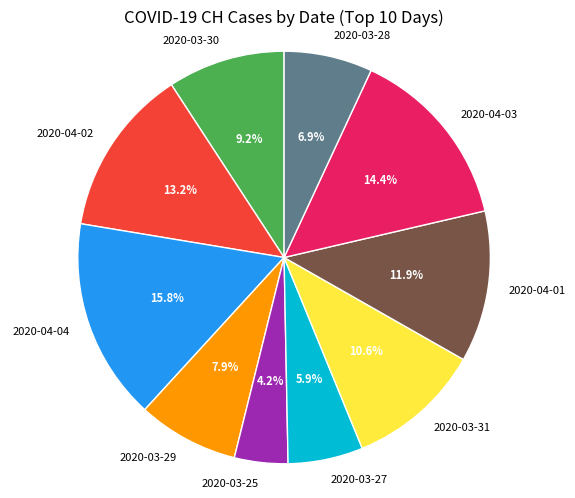

Between 2020-03-30 and 2020-03-29, which is larger?

2020-03-30